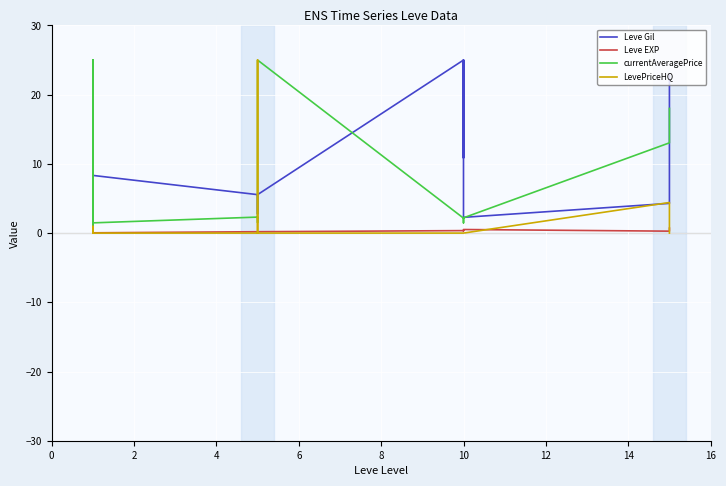

What is the difference between the highest and lowest values at 12?

5.6